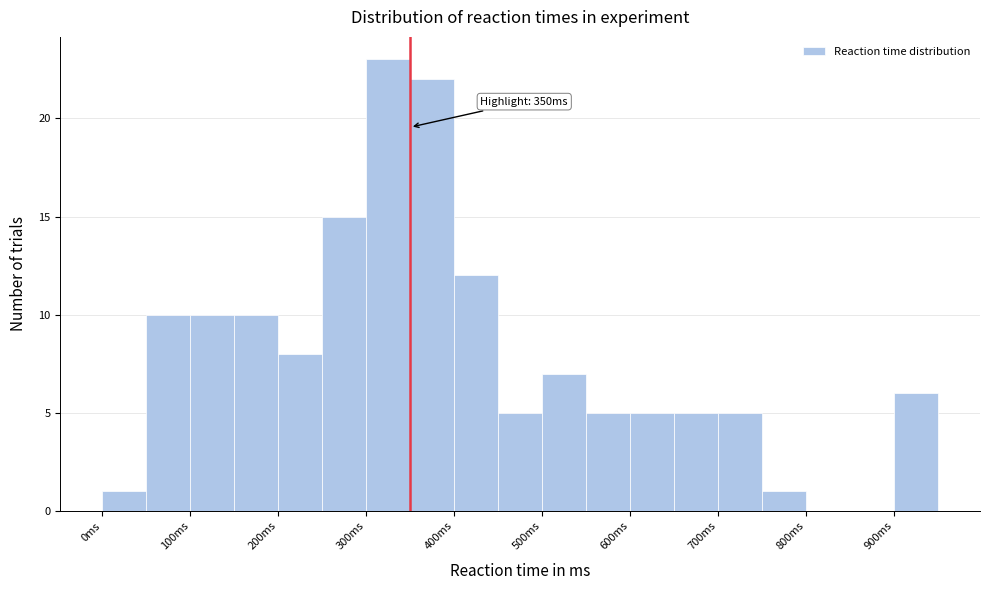

Which range on the x-axis has the tallest bar?

300 to 350